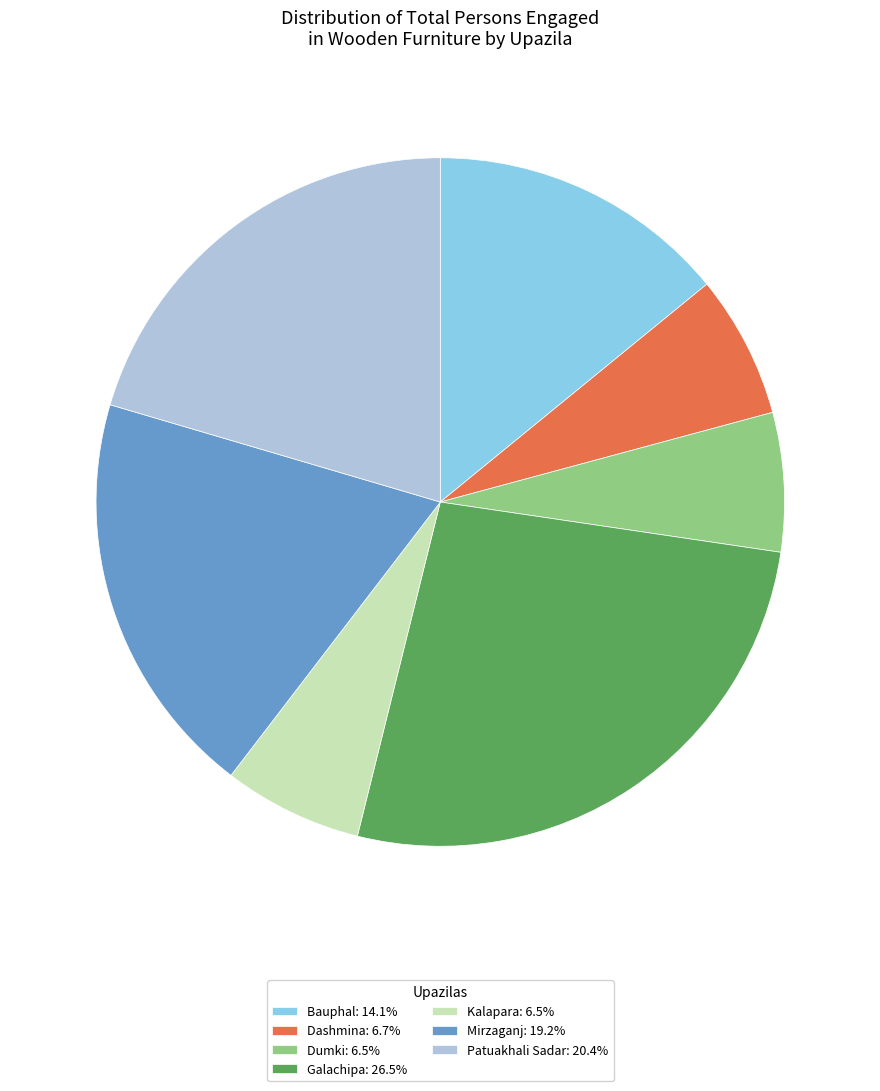

Is there a majority slice in this chart?

No